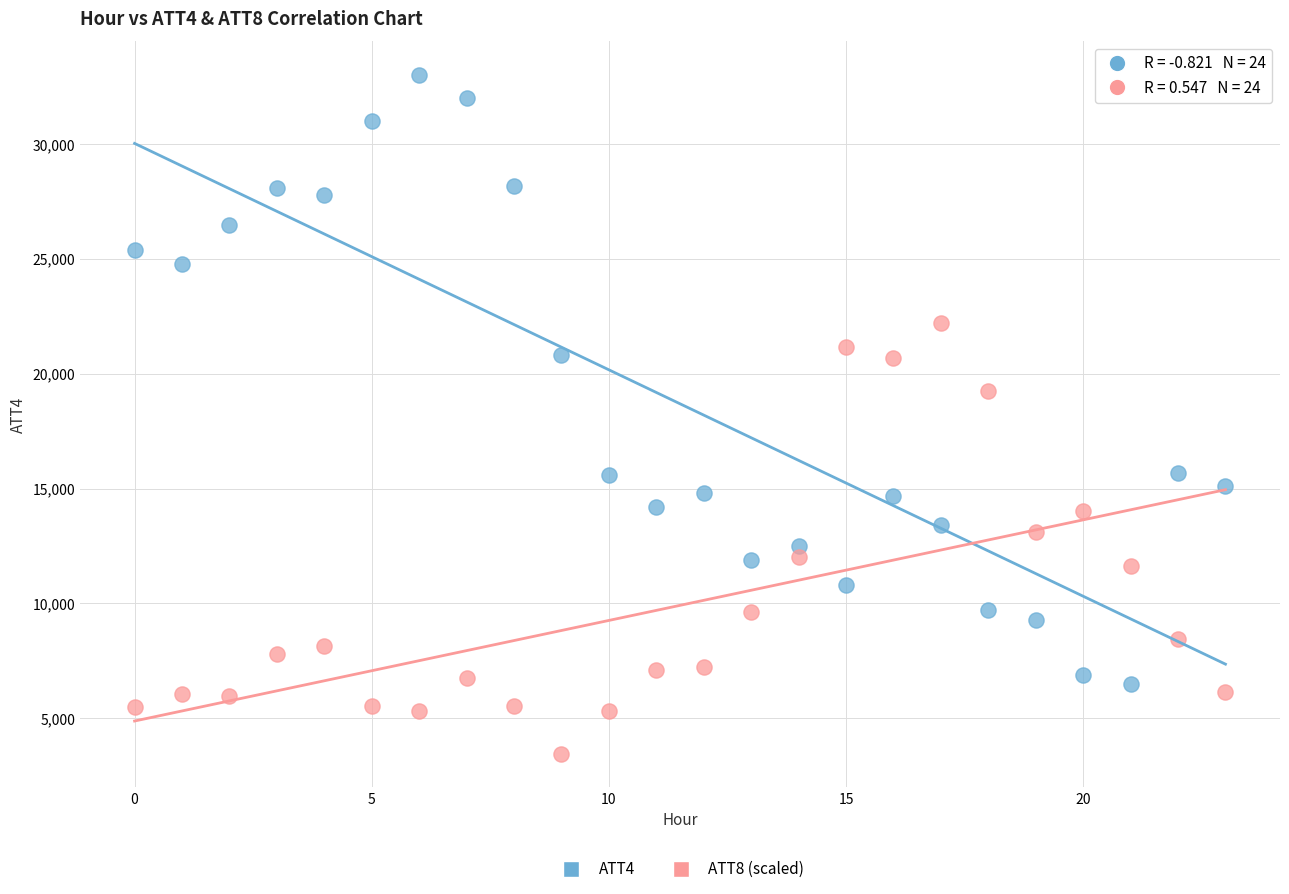

Which series has the largest Y range (max minus min)?

ATT4